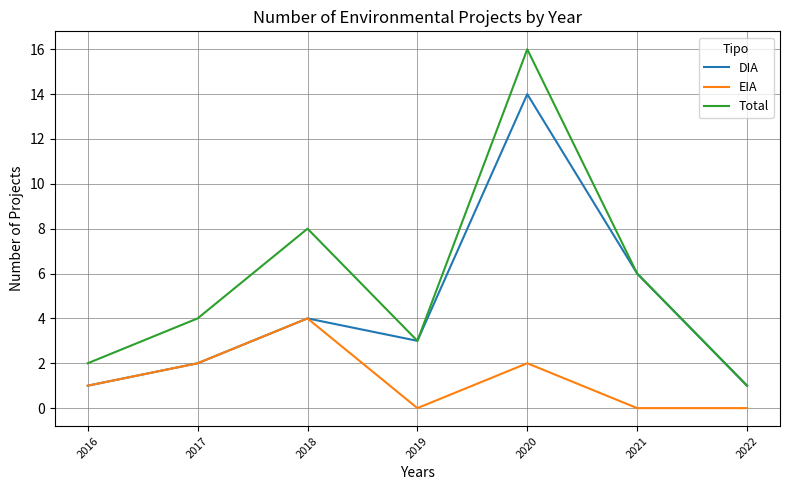

Reading left to right, list all the values displayed in this chart.

DIA: 1	2	4	3	14	6	1
EIA: 1	2	4	0	2	0	0
Total: 2	4	8	3	16	6	1